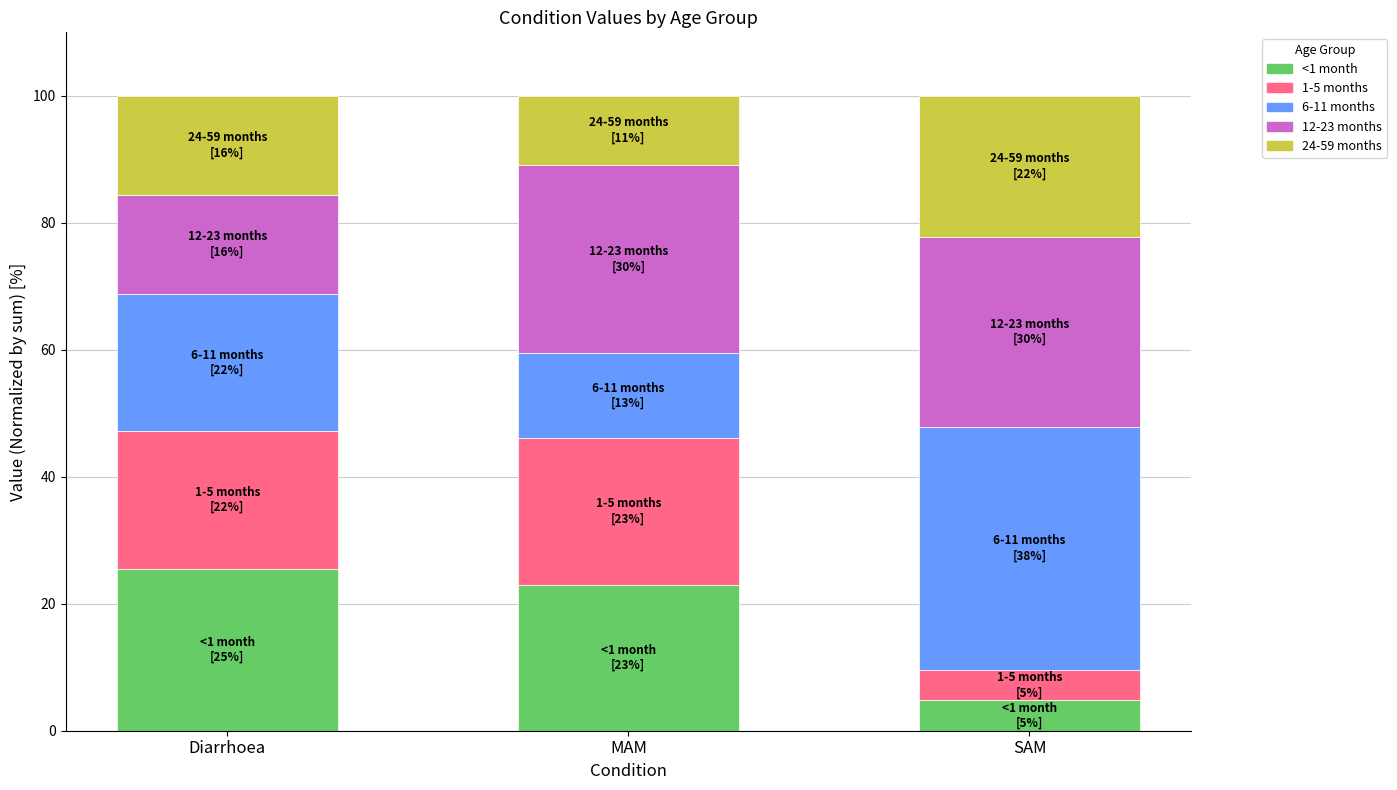

Reading left to right, what are the values for <1 month?

Diarrhoea=25.5	MAM=23.0	SAM=4.8